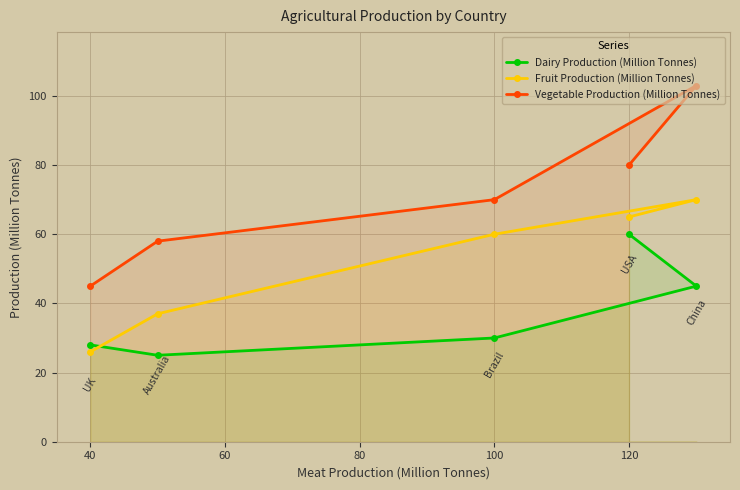

What is the average value of the Dairy Production (Million Tonnes) series?

38